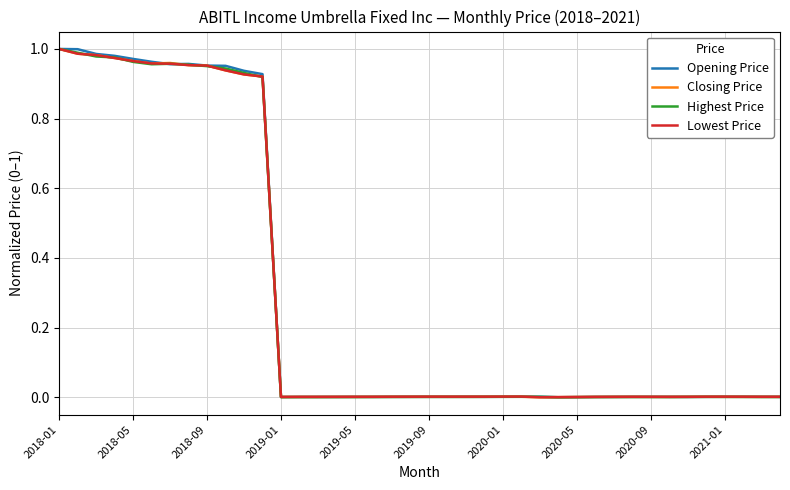

After their last crossing, which series has the higher values: Opening Price or Highest Price?

Opening Price